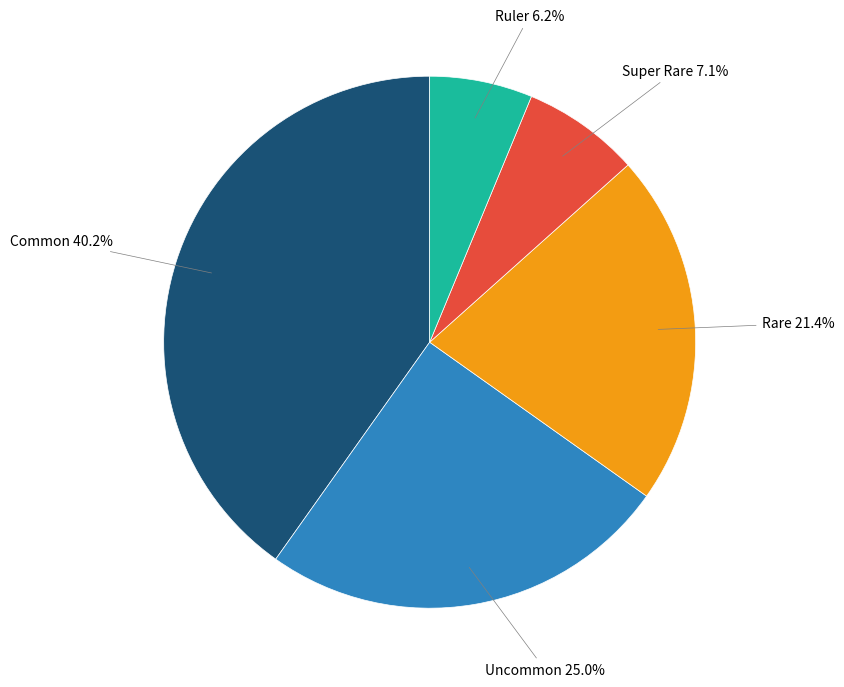

True or false: Super Rare accounts for 16% of the total.

False